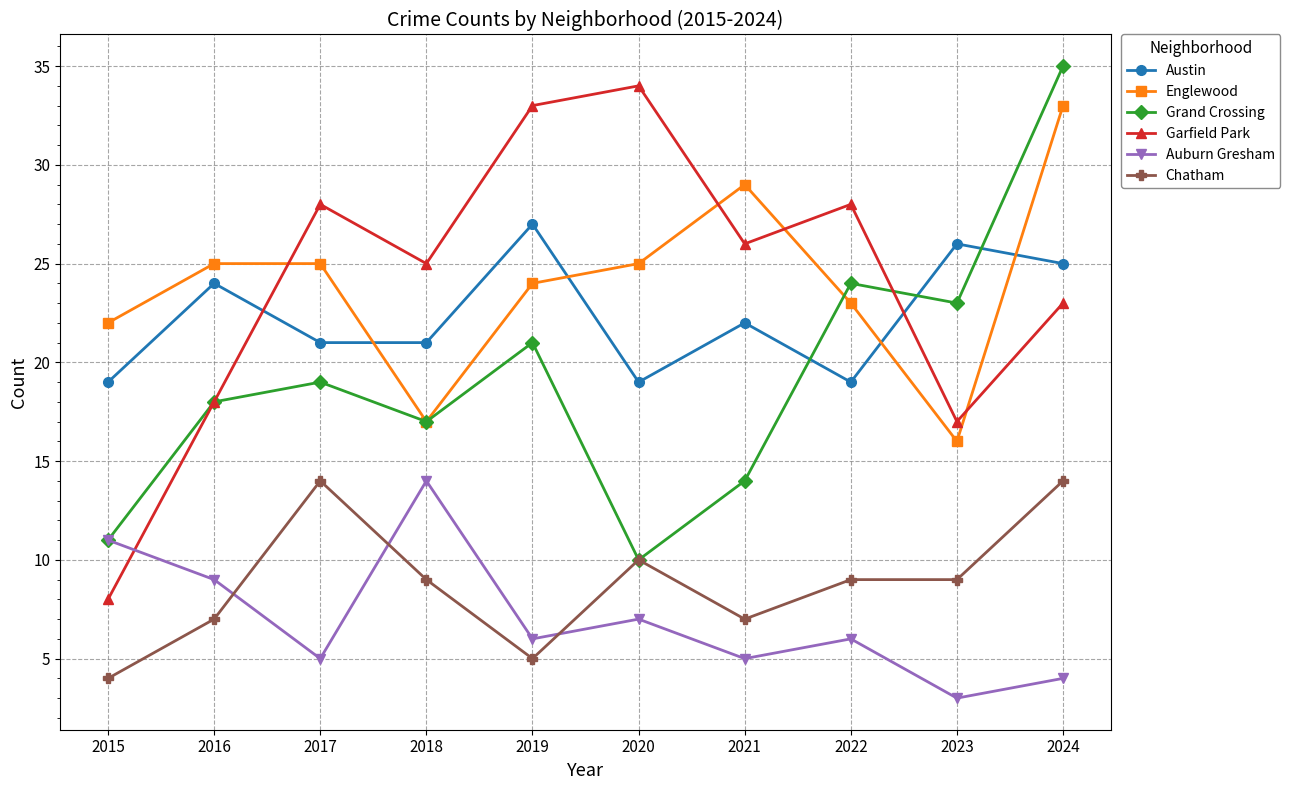

The Englewood series shows 29 at 2015. True or false?

False